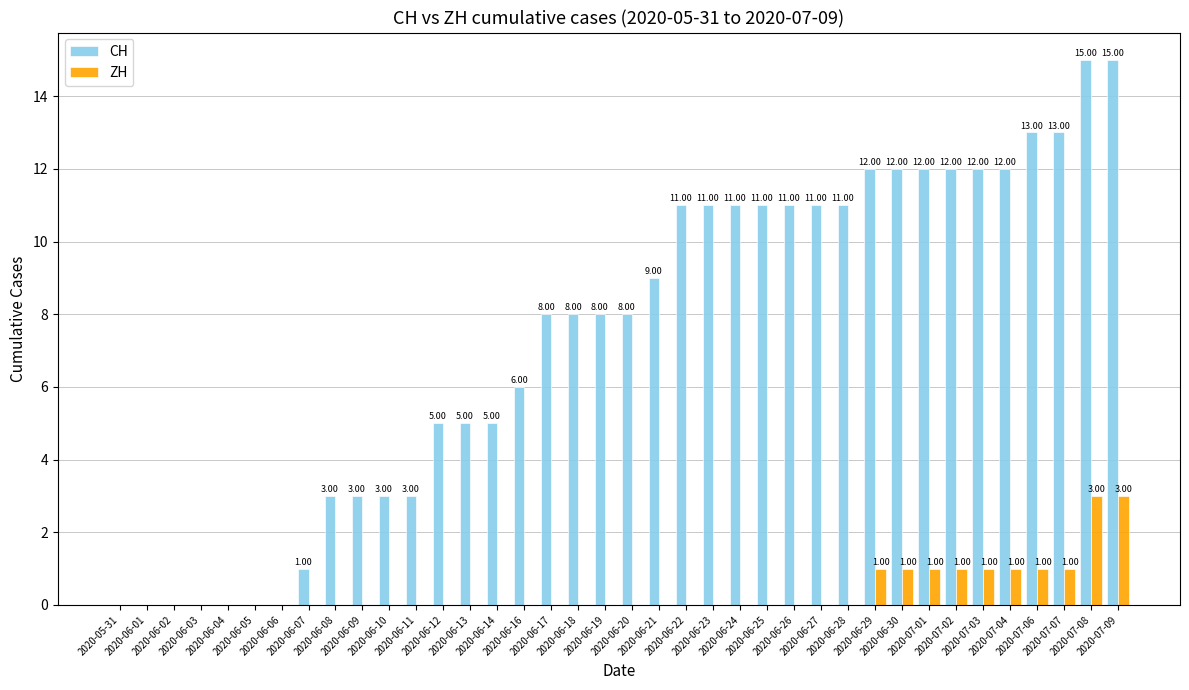

What is the total value across all series at 2020-06-07?

1